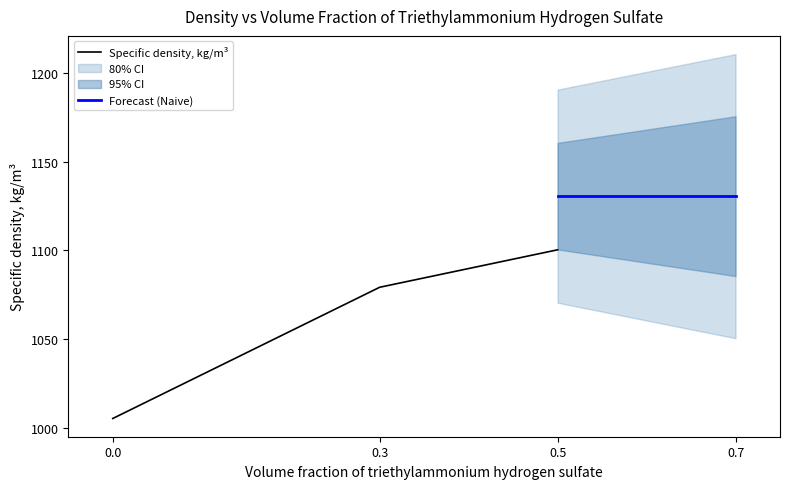

What is the change in value from 0.0 to 0.7?

+125.2